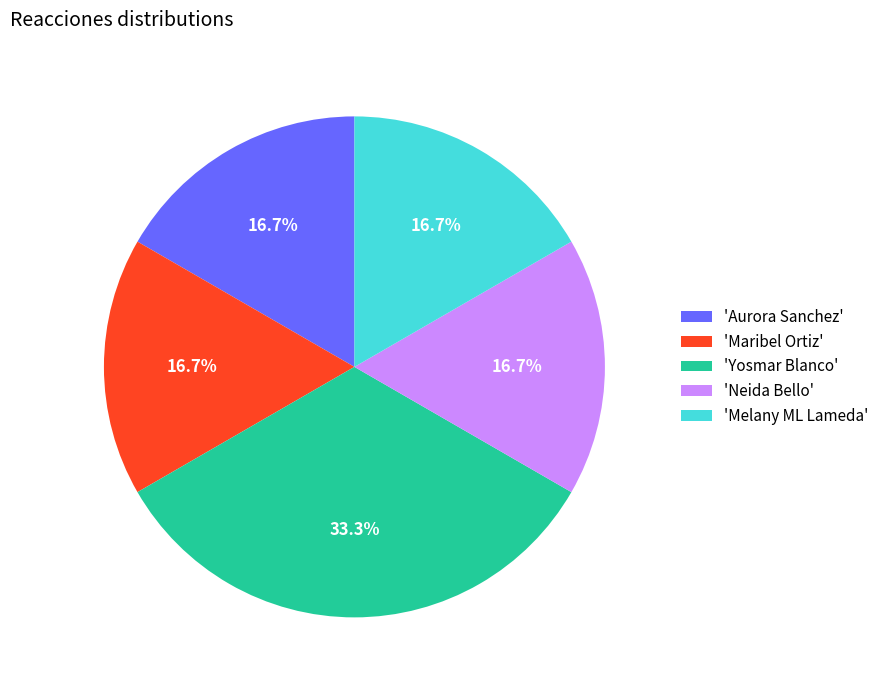

What percentage is NOT represented by 'Melany ML Lameda'?

83.3%